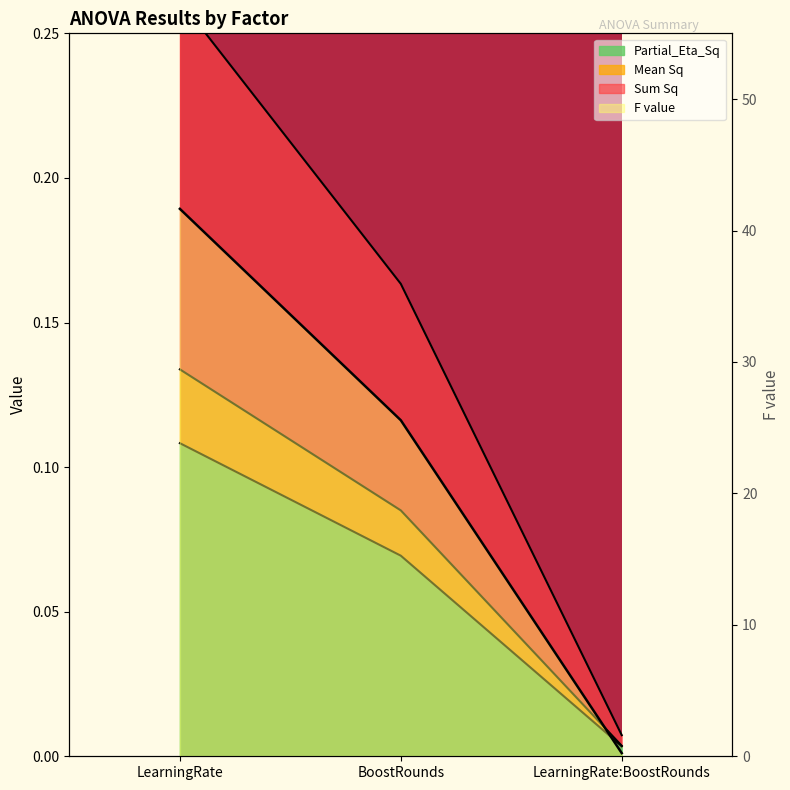

What are all the series names shown in the legend?

Sum Sq, Mean Sq, F value, Partial_Eta_Sq